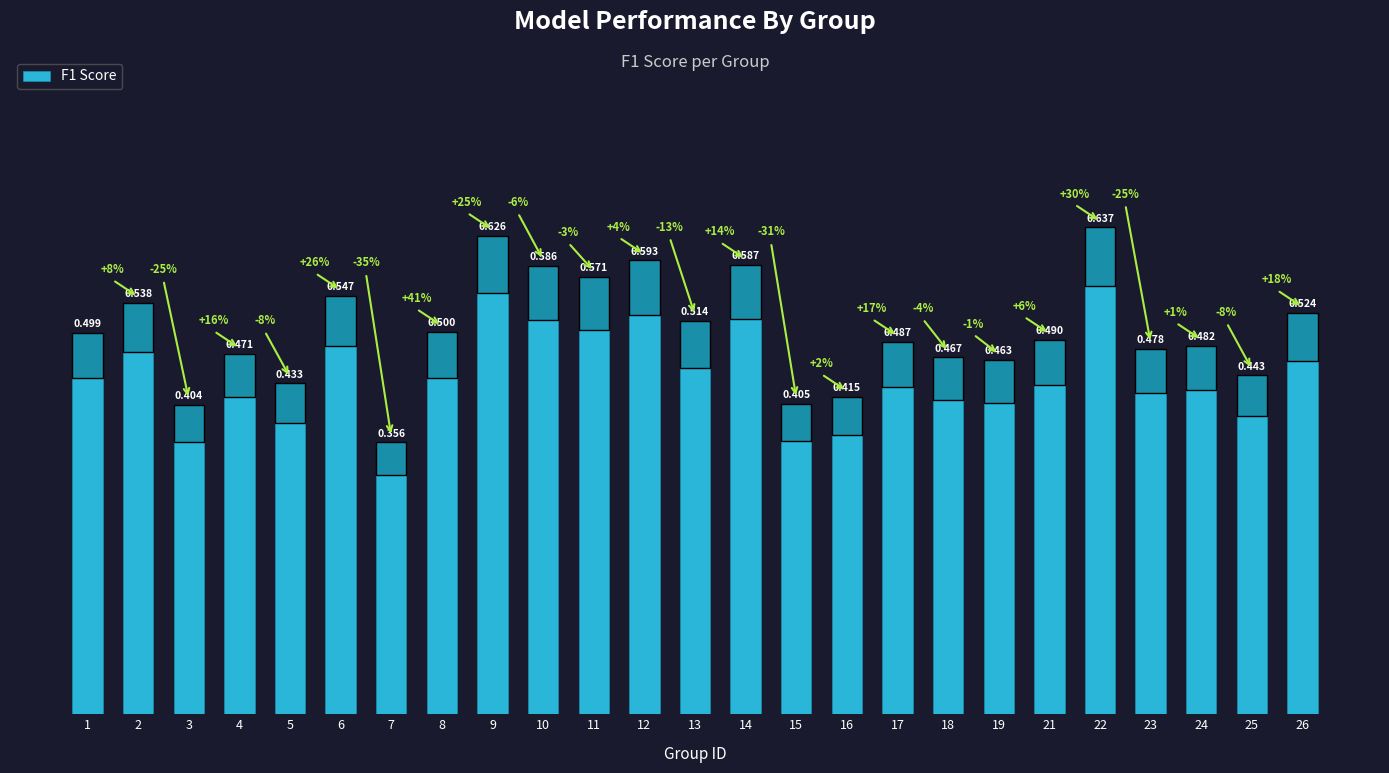

Are the bars horizontal?

No